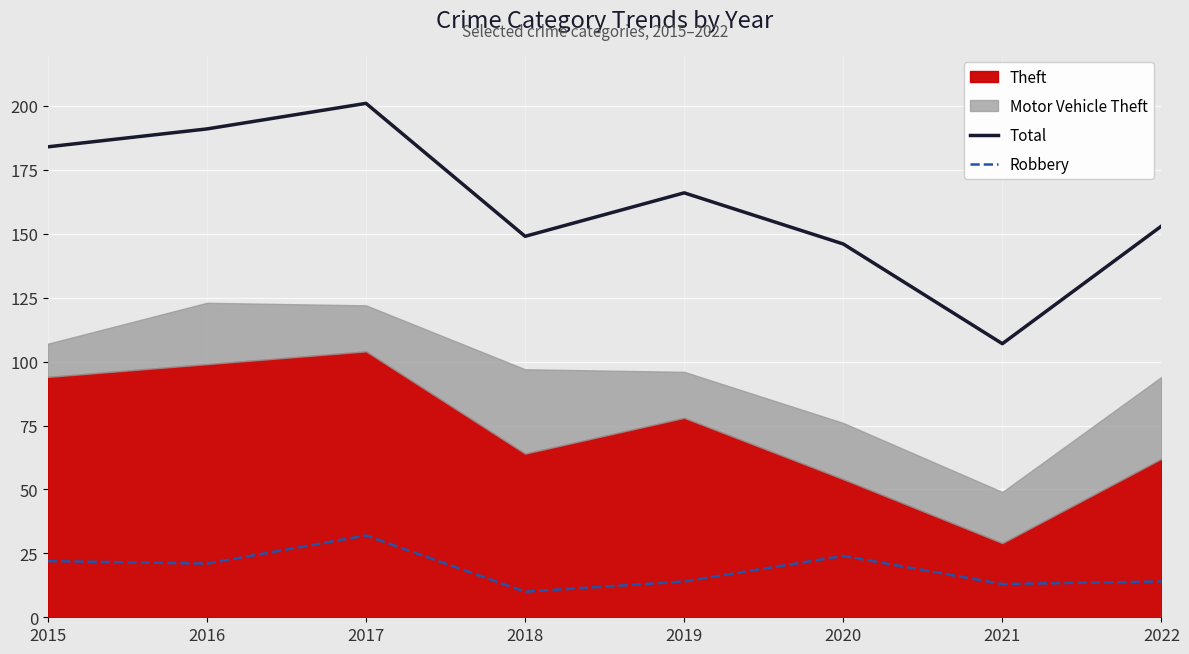

True or false: Robbery has more than 1 interior local peaks.

True